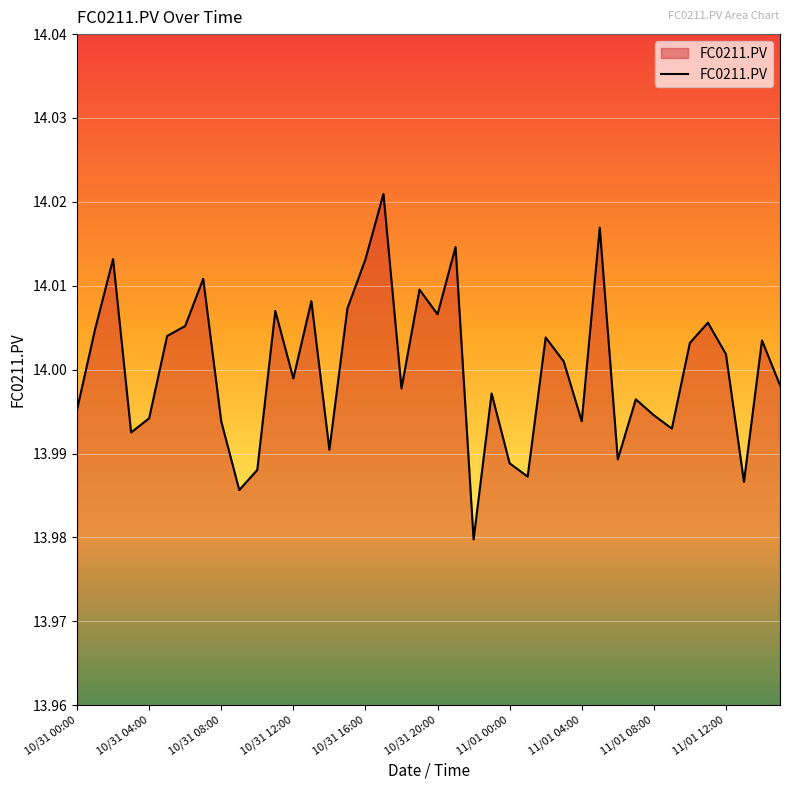

The chart shows a value of 21.6 at 11/01 12:00. True or false?

False